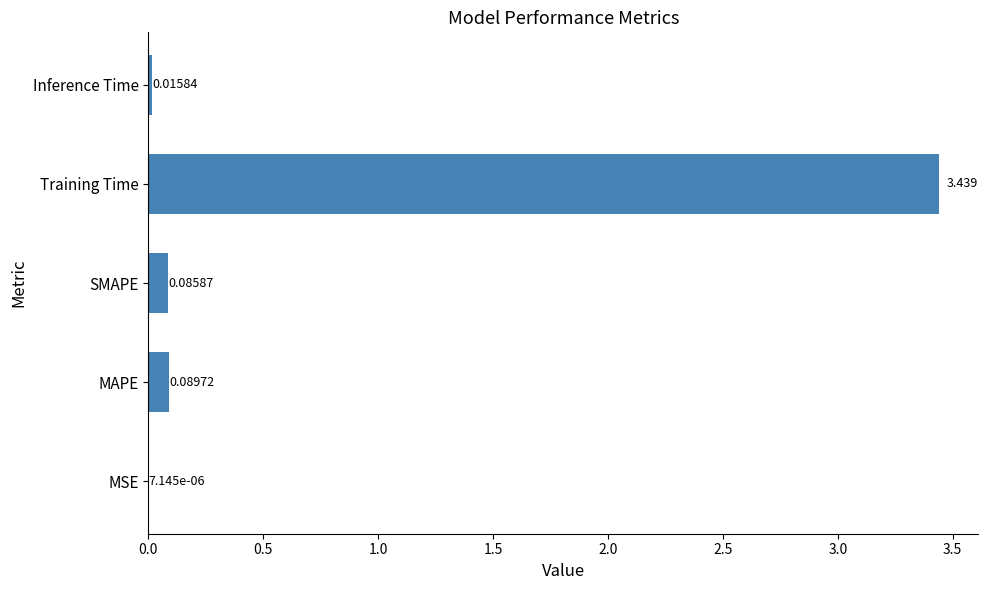

Which category has the highest value across all series?

Training Time